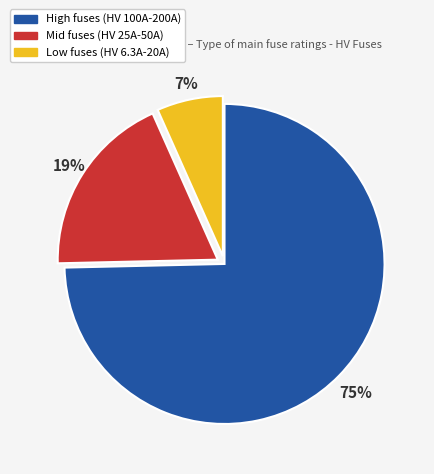

To the nearest percent, what is the average slice percentage?

33%